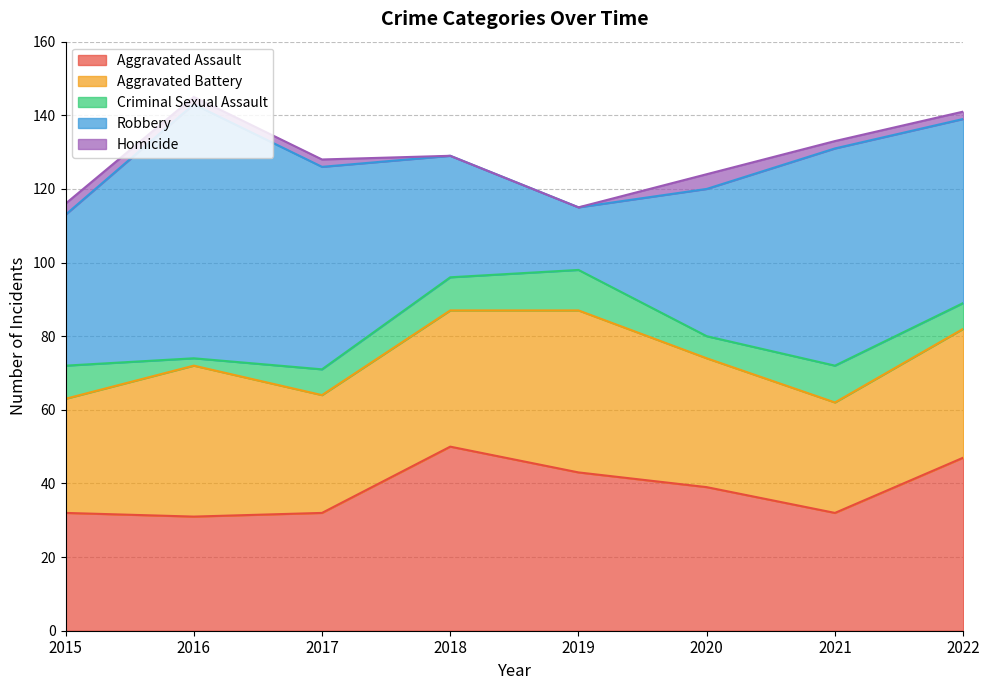

Which series has the largest total across all categories?

Robbery